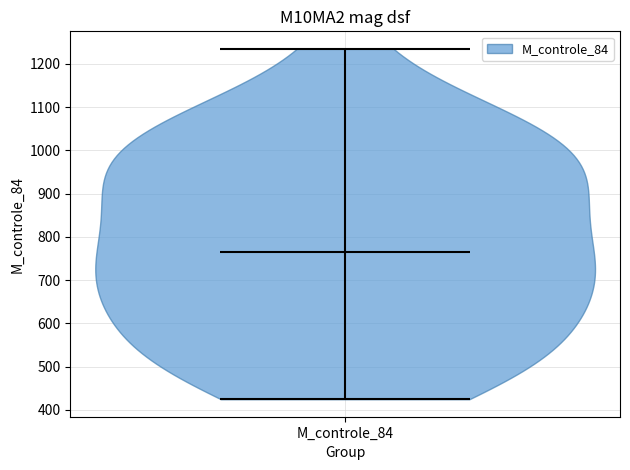

Read this violin plot against the y-axis: where its median line is, and the lowest and highest points the violin reaches. The values are not printed on the chart, so give them approximately, as read against the axis.

median line 760, lowest point 420, highest point 1230